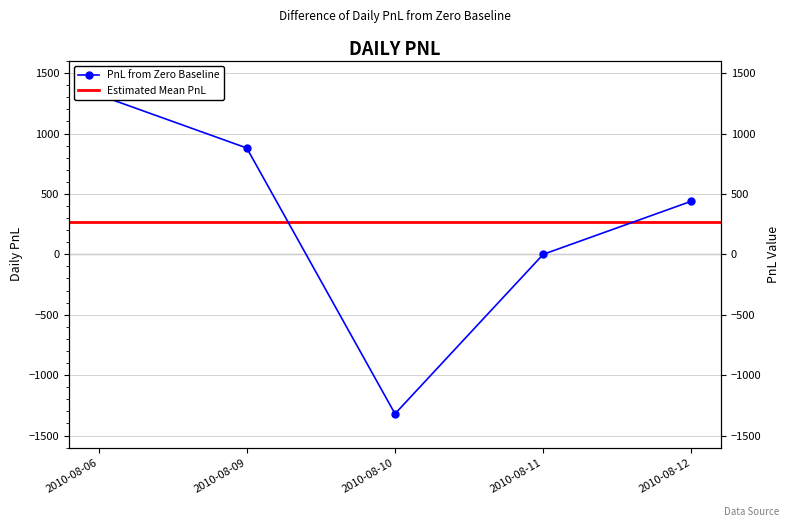

What is the sum of the values at 2010-08-11 and 2010-08-10?

-1320